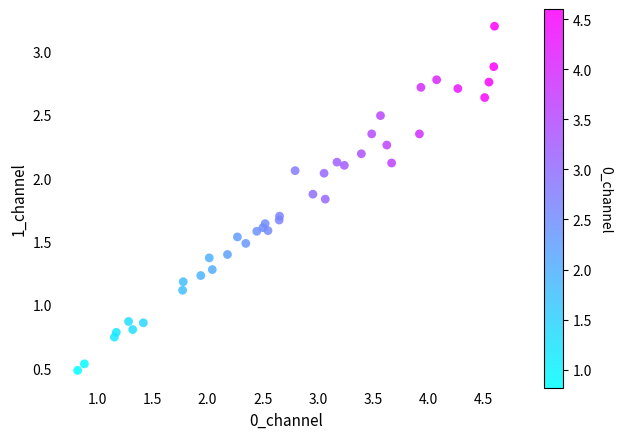

What is the range of X values (max minus min)?

3.8